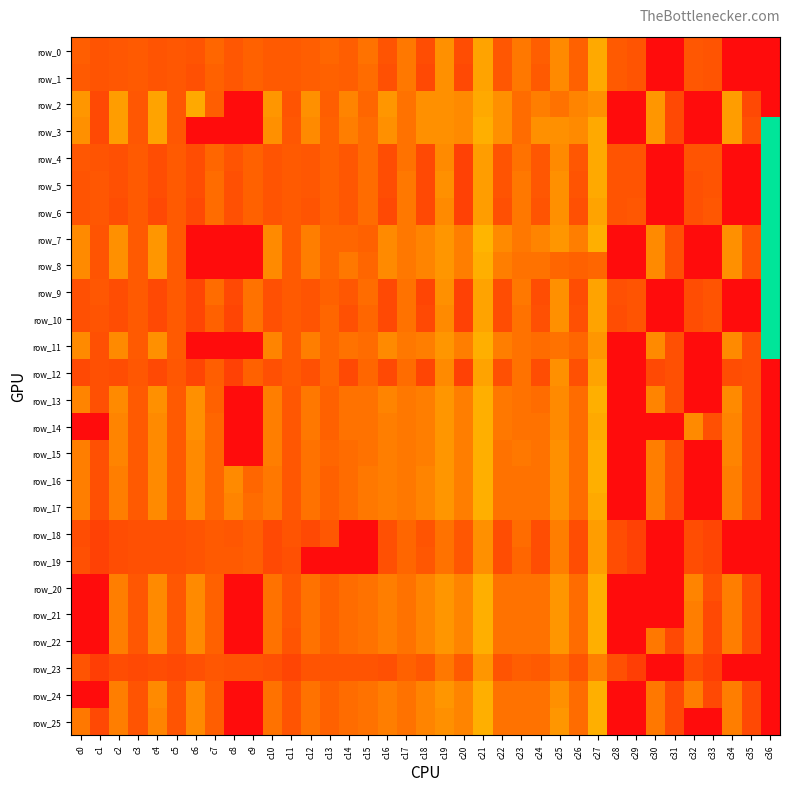

What is the difference between the maximum and minimum values in the row_25 series?

0.4